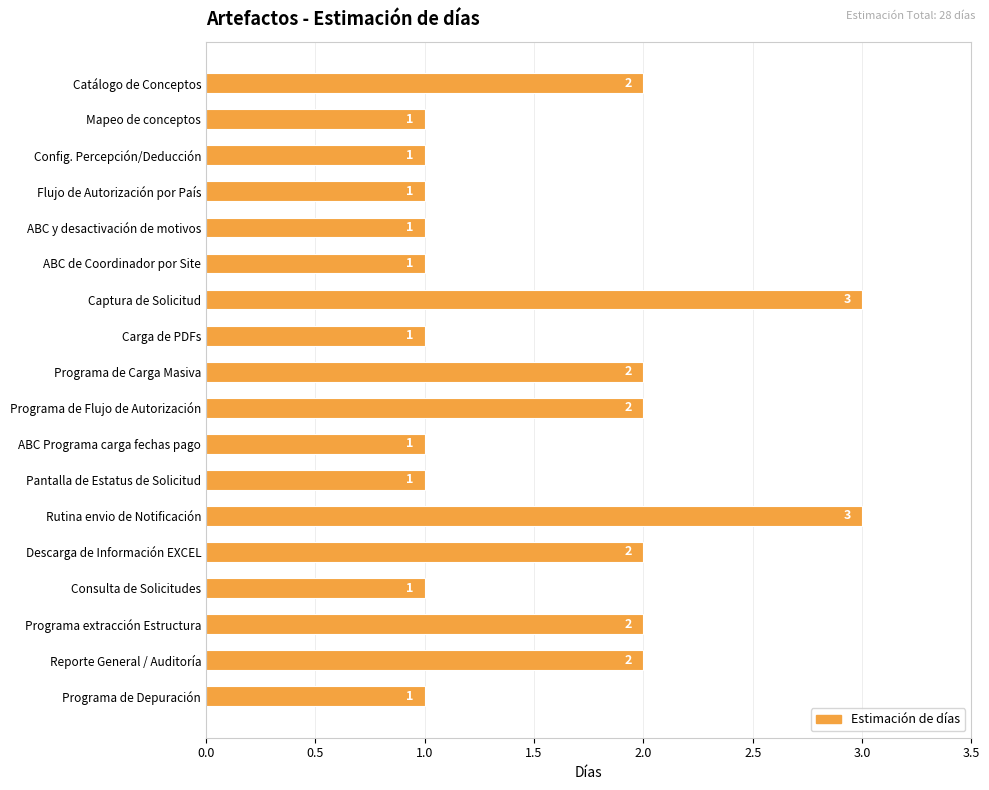

How many categories are shown in the chart?

18